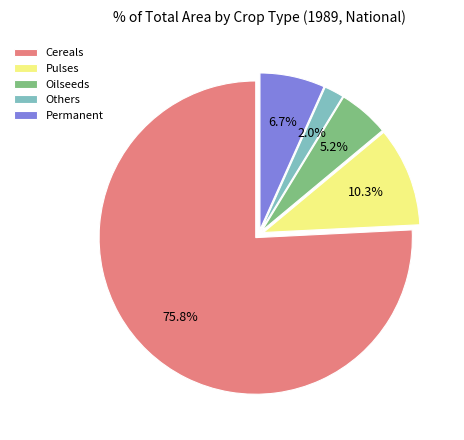

To the nearest percent, what percentage of the pie is Cereals?

76%